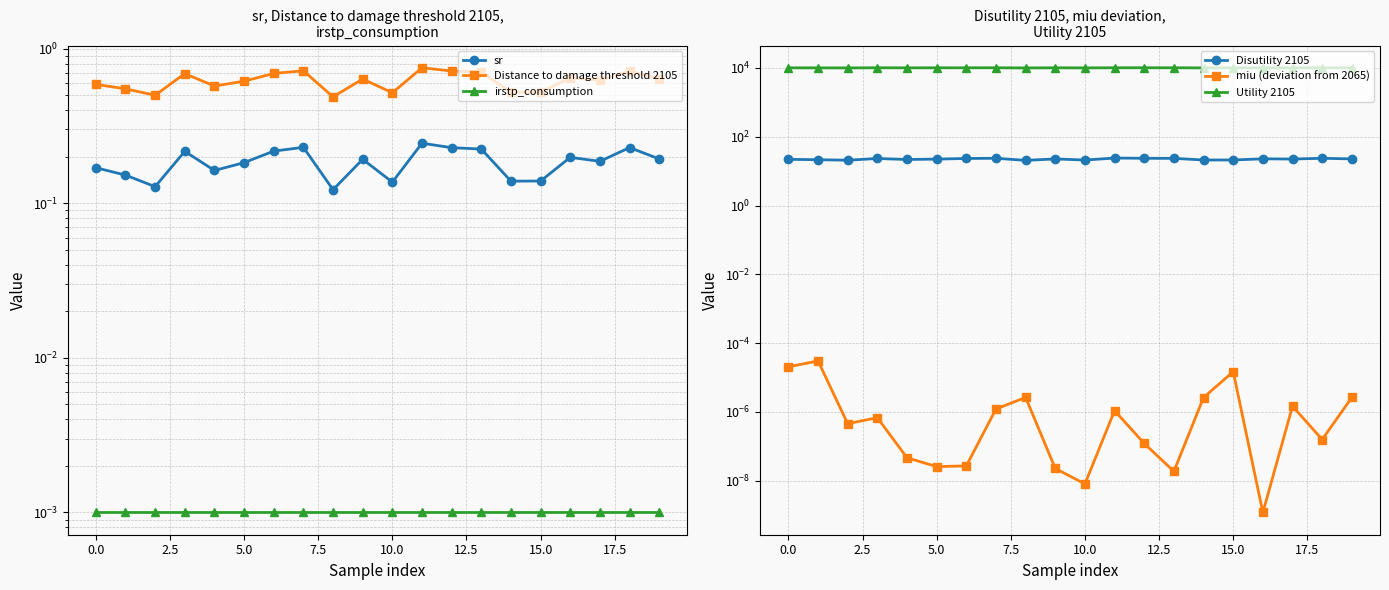

Which label corresponds to the largest value in the chart?

11